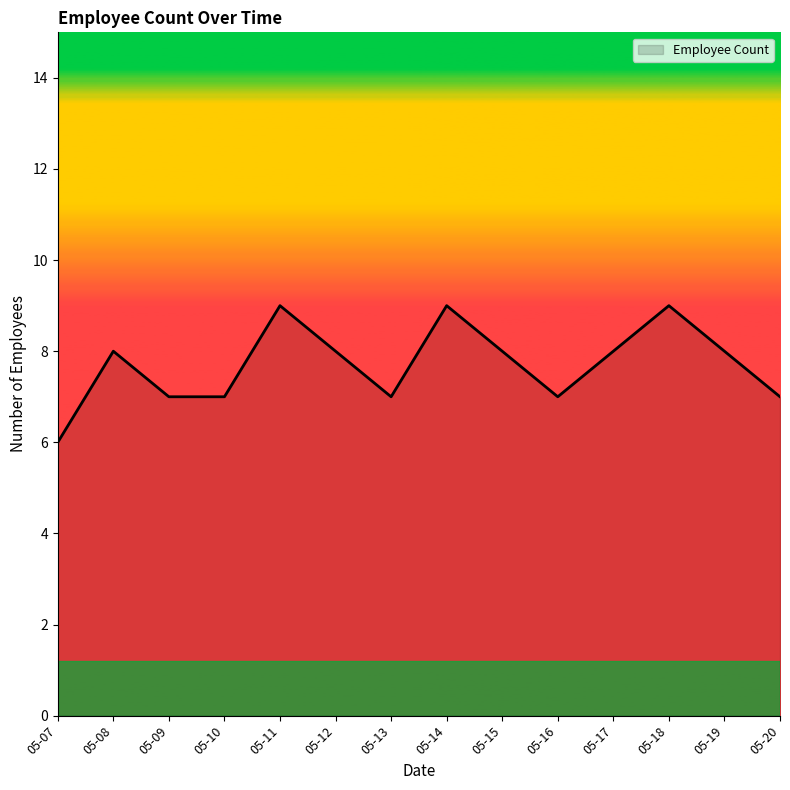

What is the smallest value displayed?

6